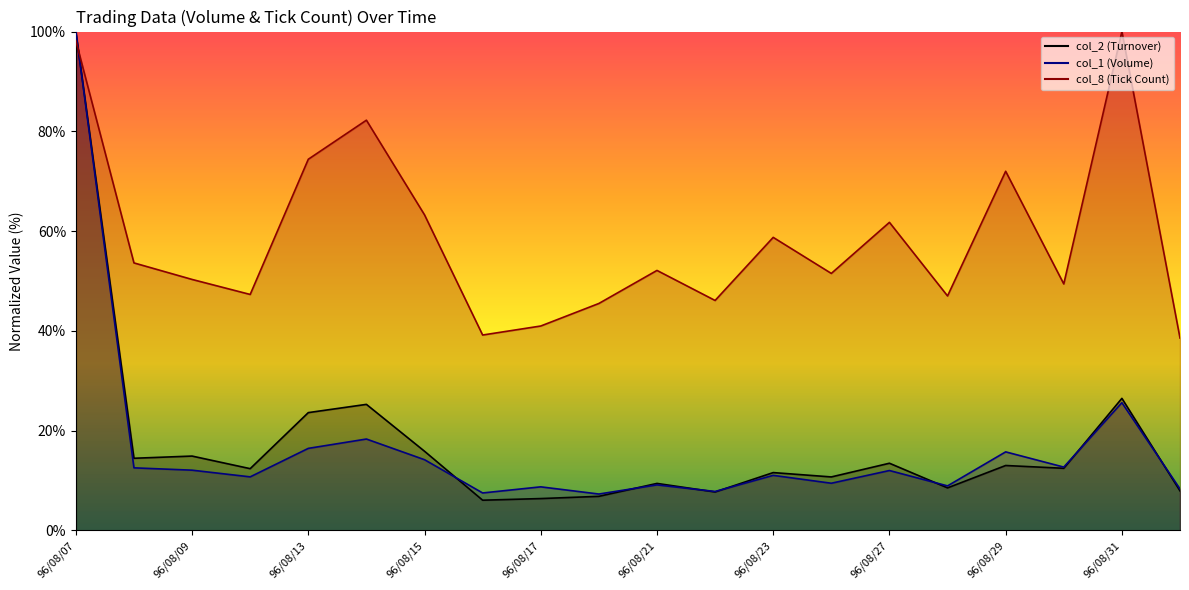

At which category does col_8 reach its first local valley?

96/08/10